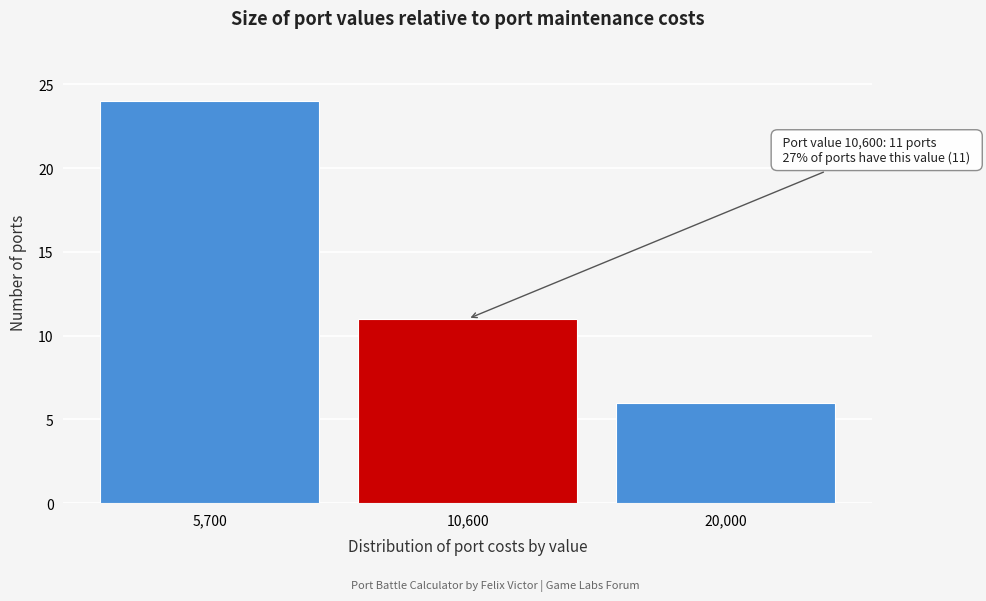

Reading left to right, what are all the values shown in this chart?

24	11	6